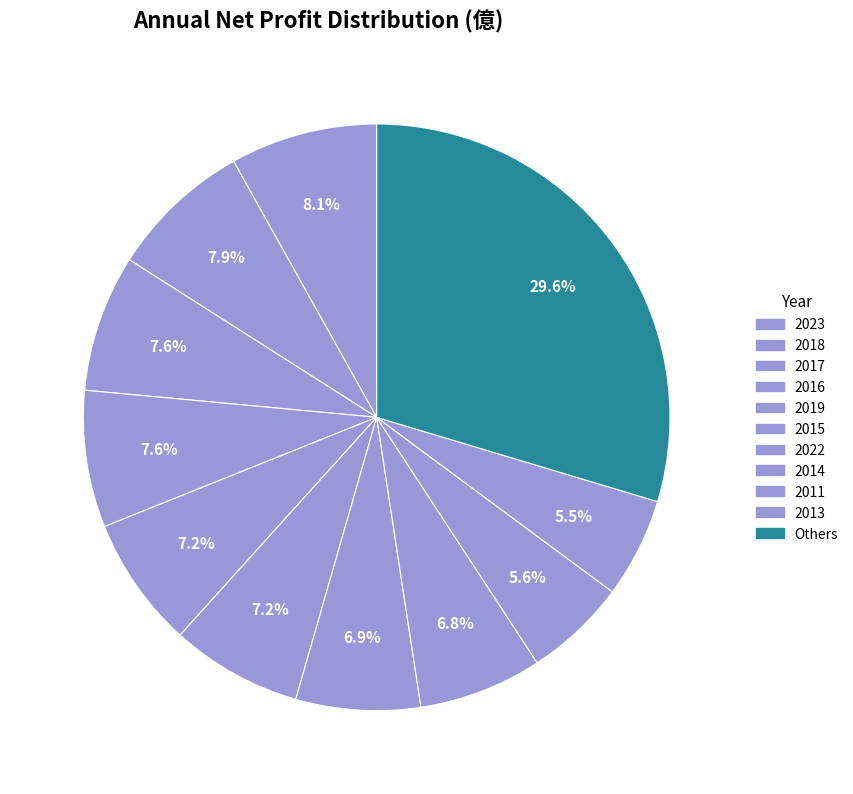

Count the number of slices in the pie.

11